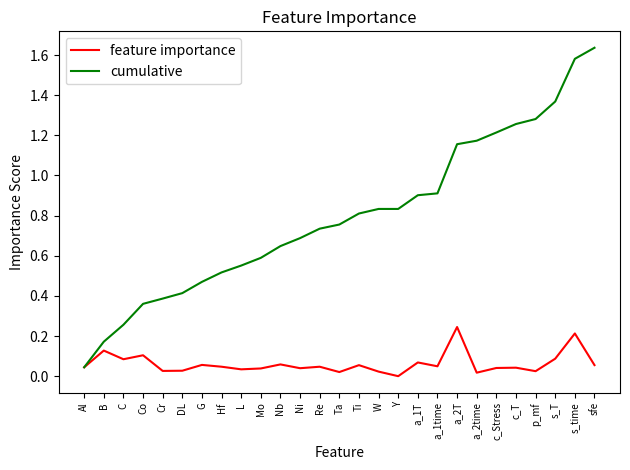

What position from the left is c_Stress?

22